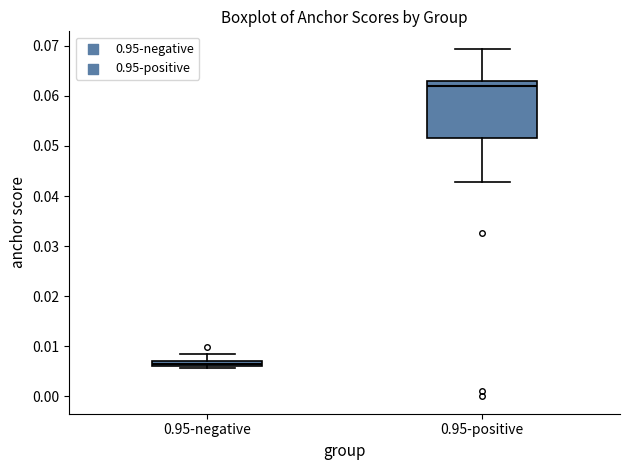

Where does the lower whisker of the box for 0.95-positive end on the y-axis? The values are not printed on the chart, so give them approximately, as read against the axis.

0.043